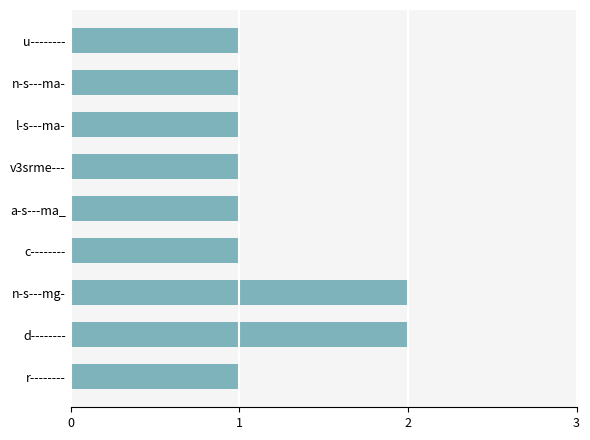

Between d-------- and a-s---ma_, which is larger?

d--------